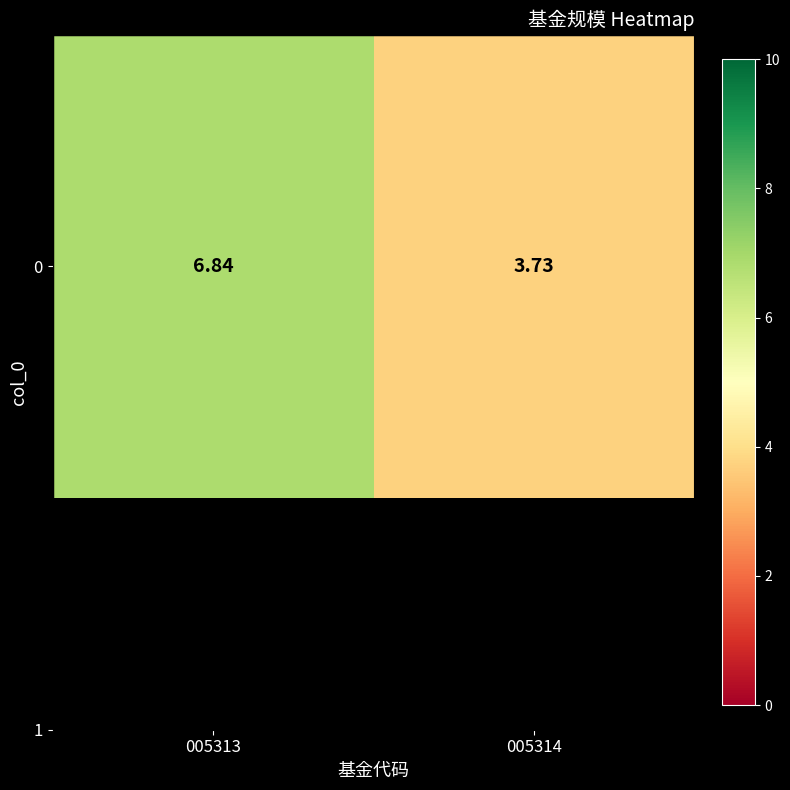

What is the sum of the values at 005313 and 005314?

10.6